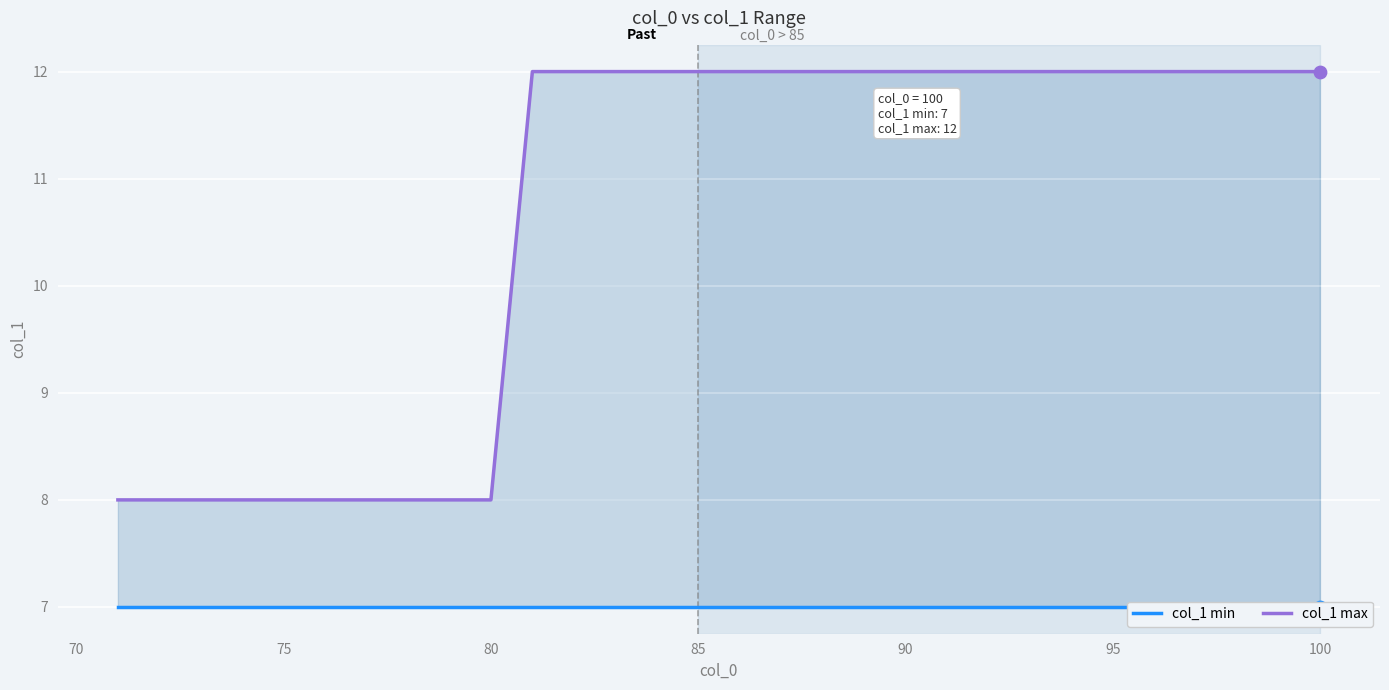

What is the minimum value for col_1 max?

8